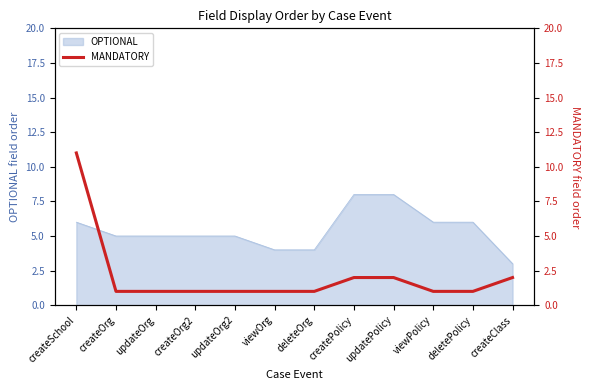

What position from the left is viewPolicy?

10